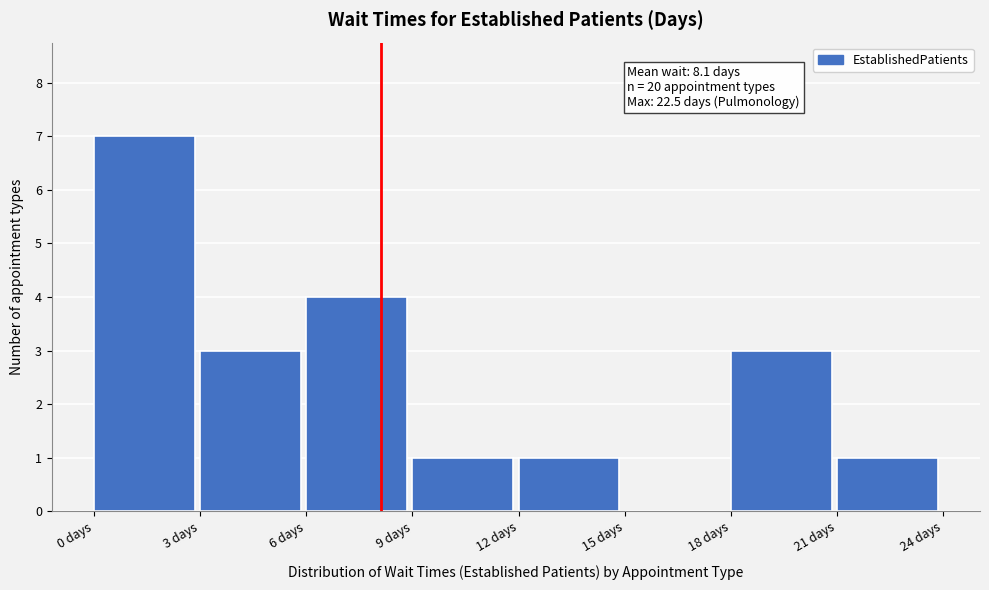

Which range on the x-axis has the tallest bar?

0 to 3